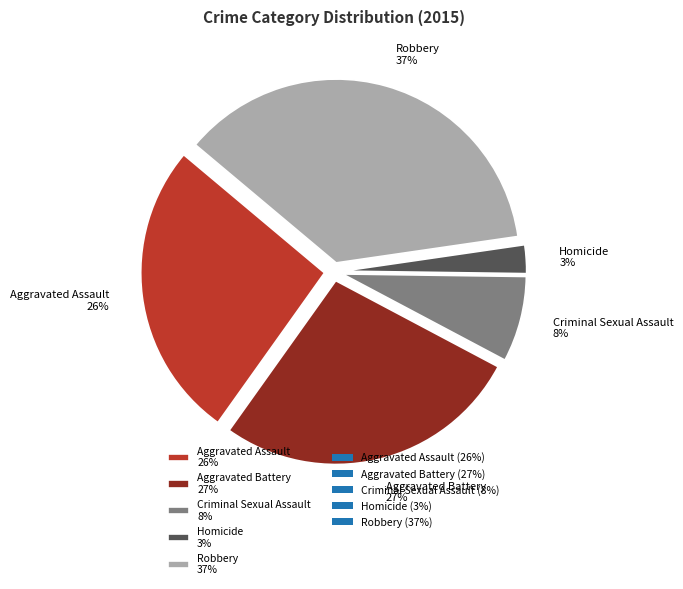

Combined, do Robbery 37% and Aggravated Assault 26% account for over 50%?

Yes